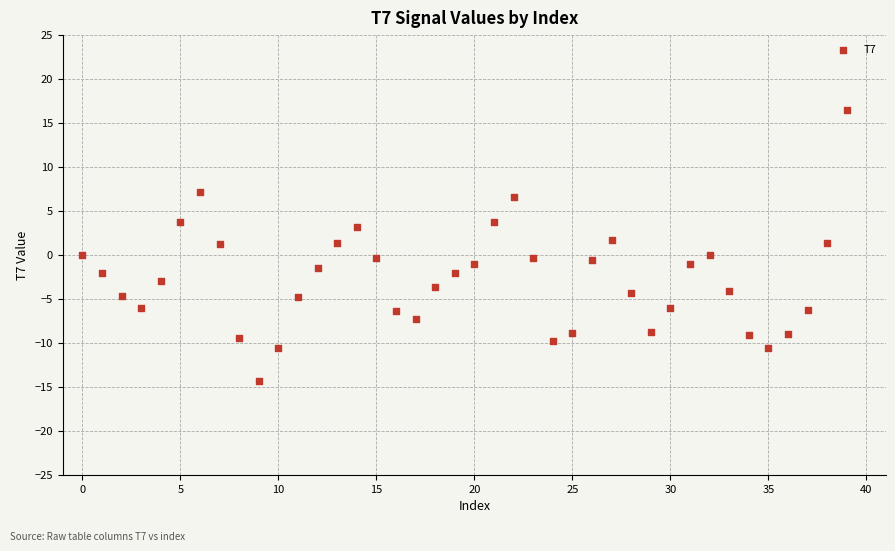

What is the range of Y values (max minus min)?

30.8